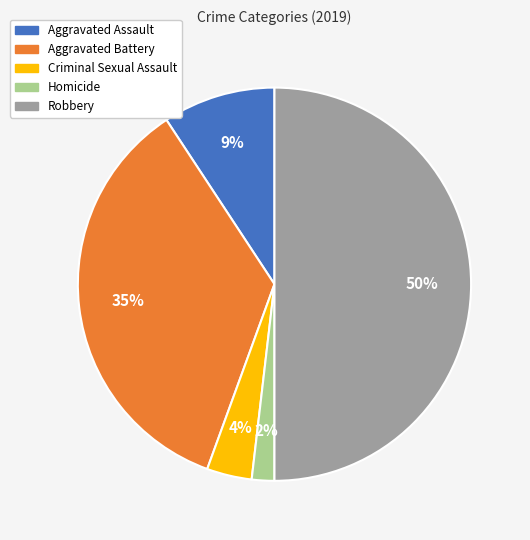

Which has a higher value, Aggravated Assault or Homicide?

Aggravated Assault